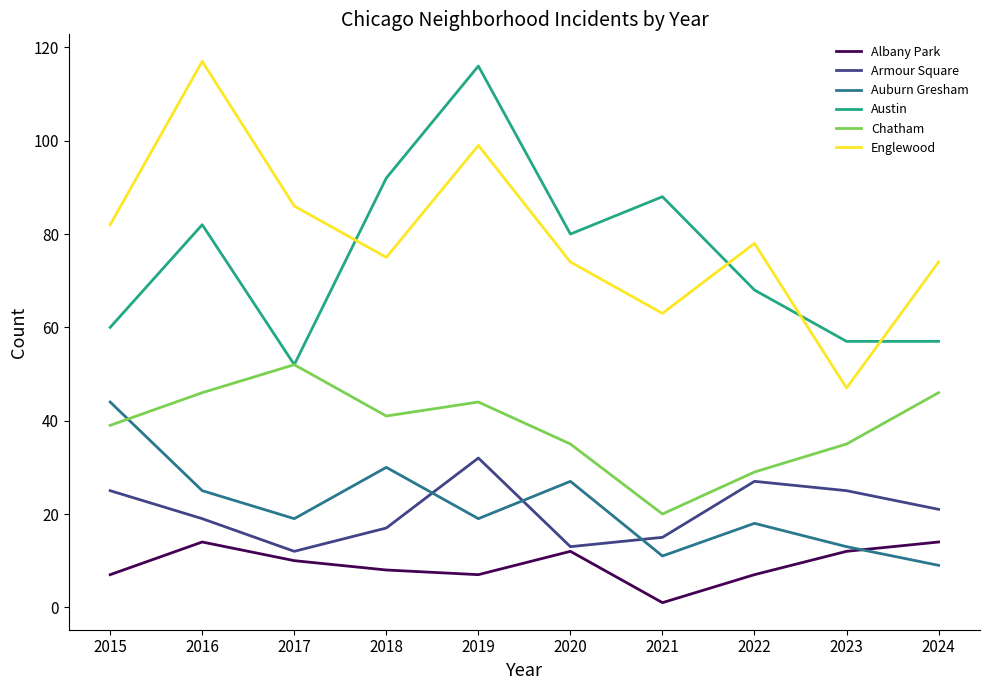

What is the difference between the second highest and minimum values in the Austin series?

40